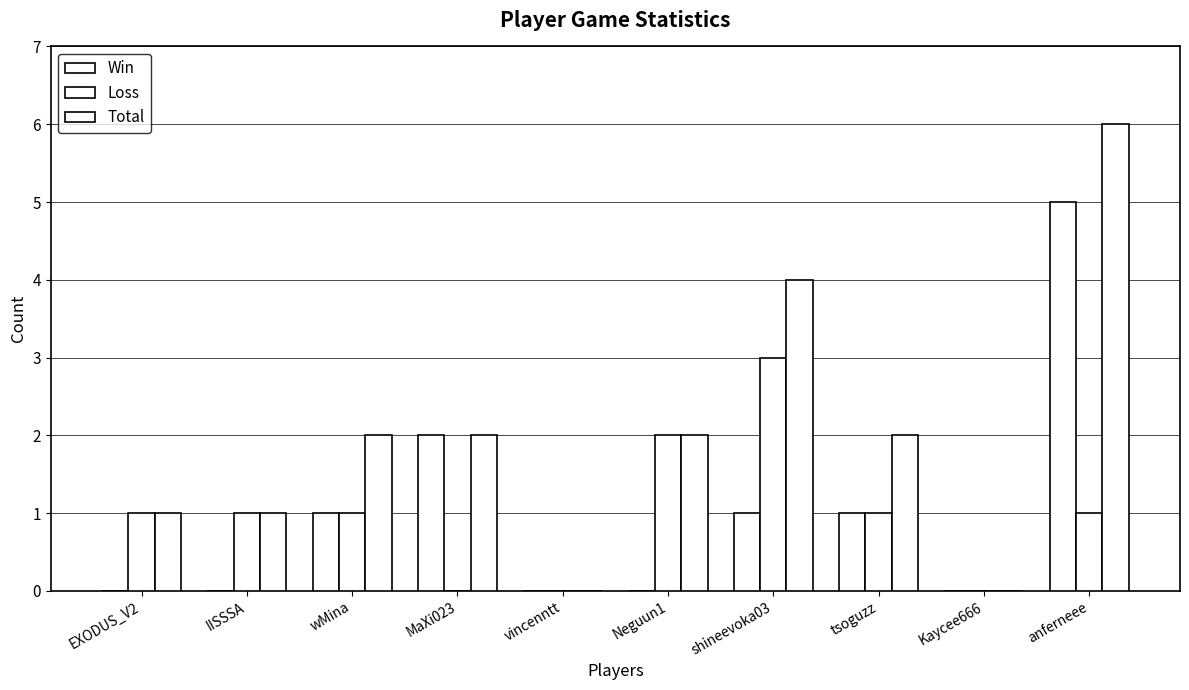

True or false: Total has a value of 4 at shineevoka03.

True